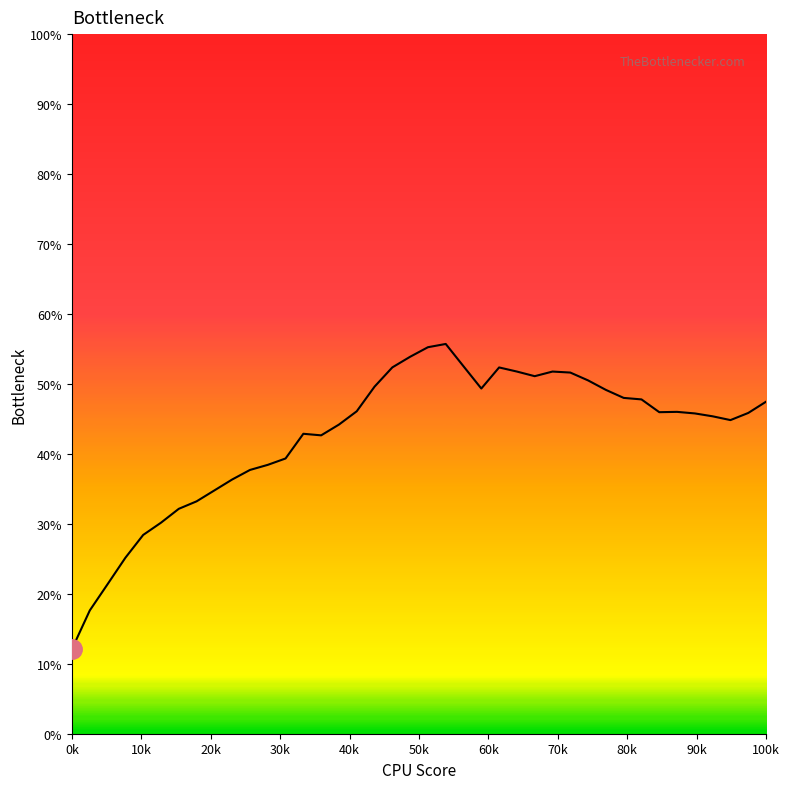

What is the greatest value displayed?

55.7